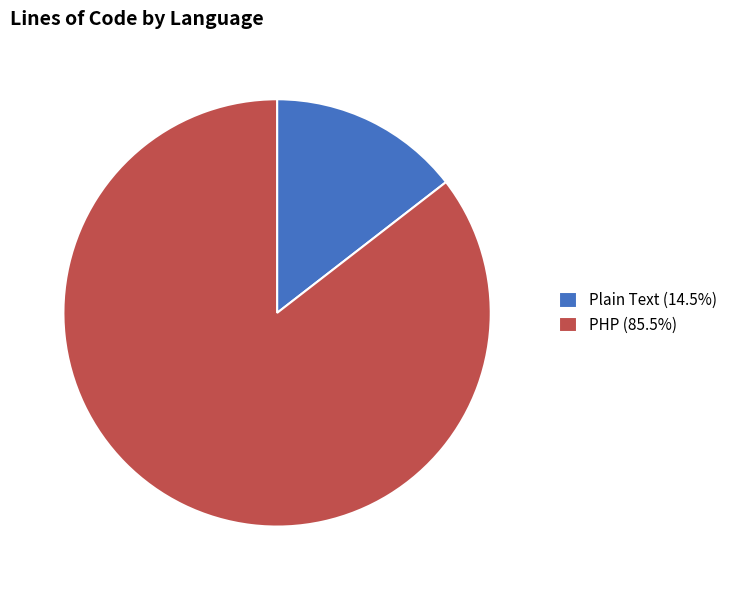

Rank the categories by value from highest to lowest.

PHP, Plain Text